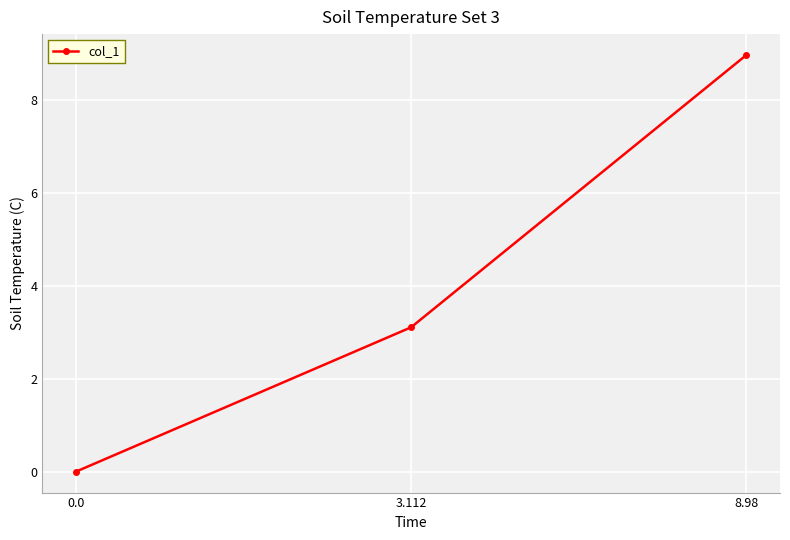

True or false: the data shows 0.0 at 0.0.

True